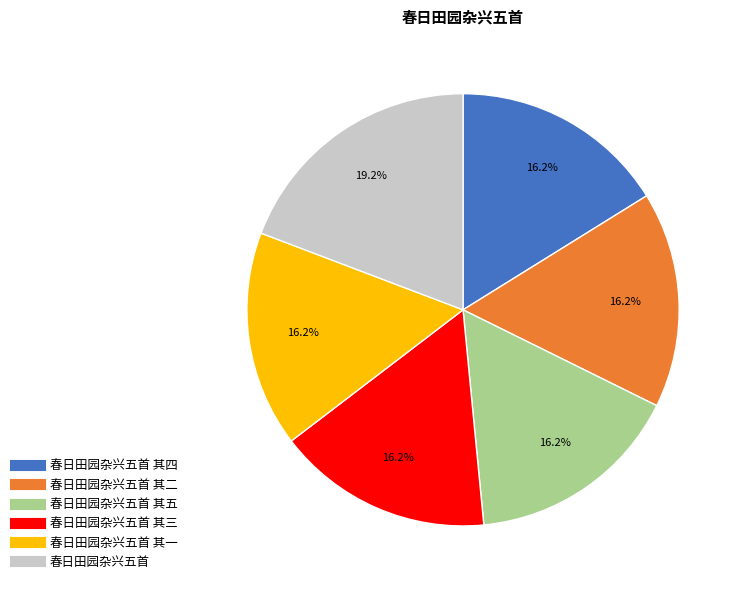

Does any single category account for the majority?

No